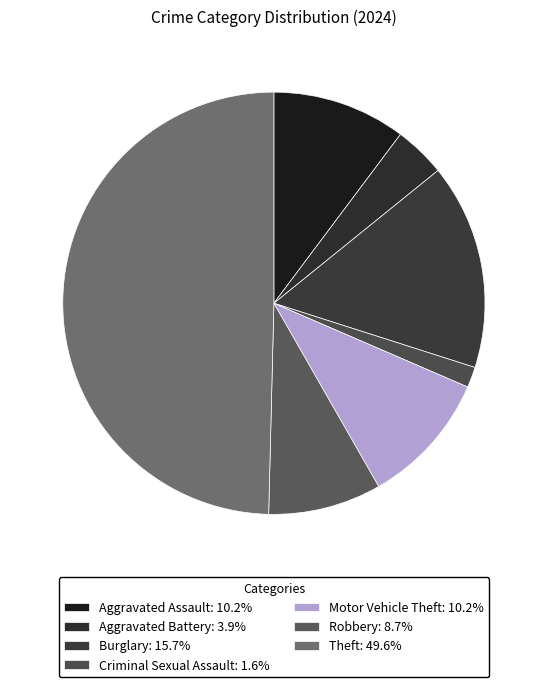

Count the number of slices in the pie.

7